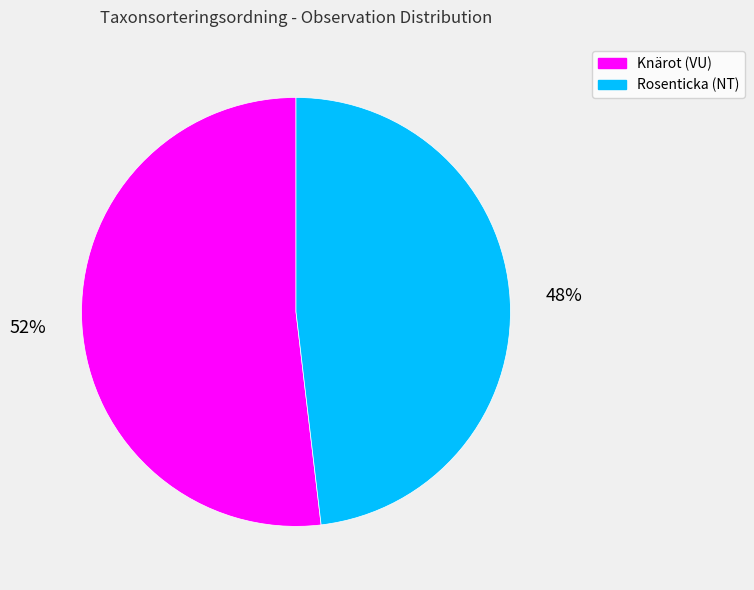

Which category has the smallest portion of the pie?

Rosenticka (NT)